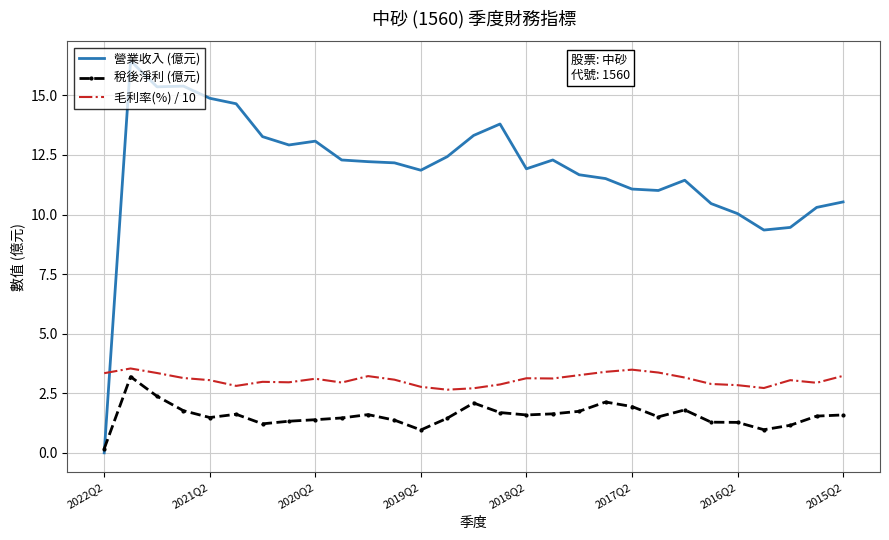

What is the highest value of the 稅後淨利 (億元) series?

3.2